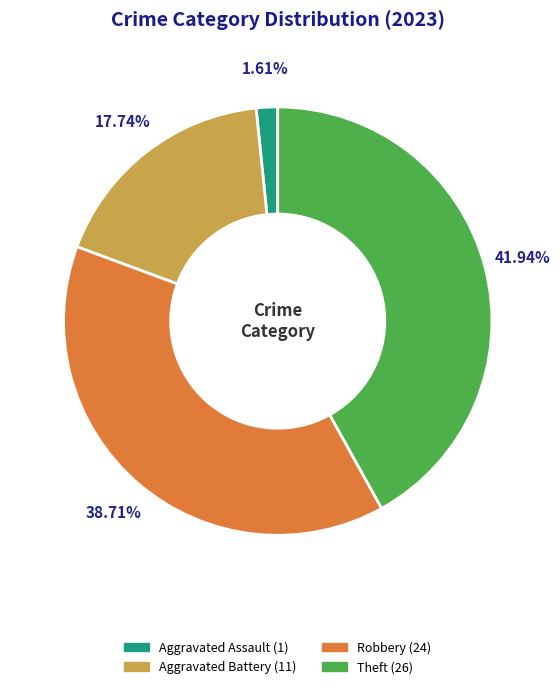

To the nearest percent, what is the difference between the largest and smallest slice percentages?

40%